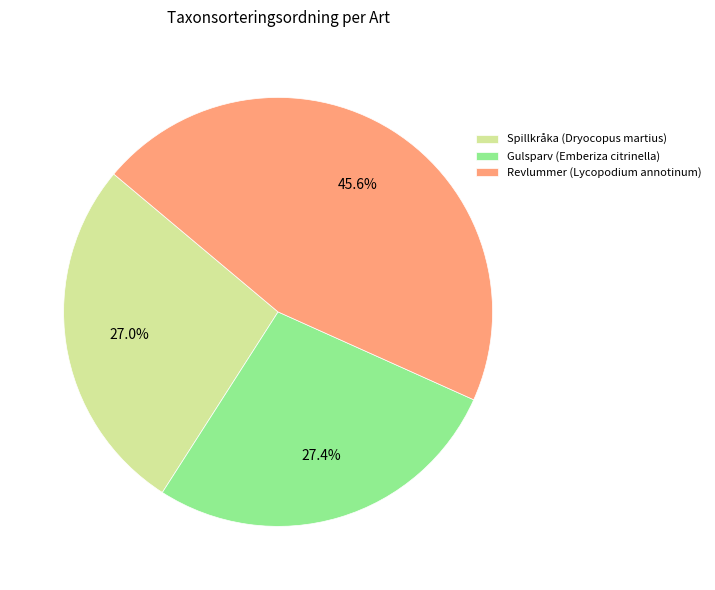

Is there any slice that represents more than half of the pie?

No